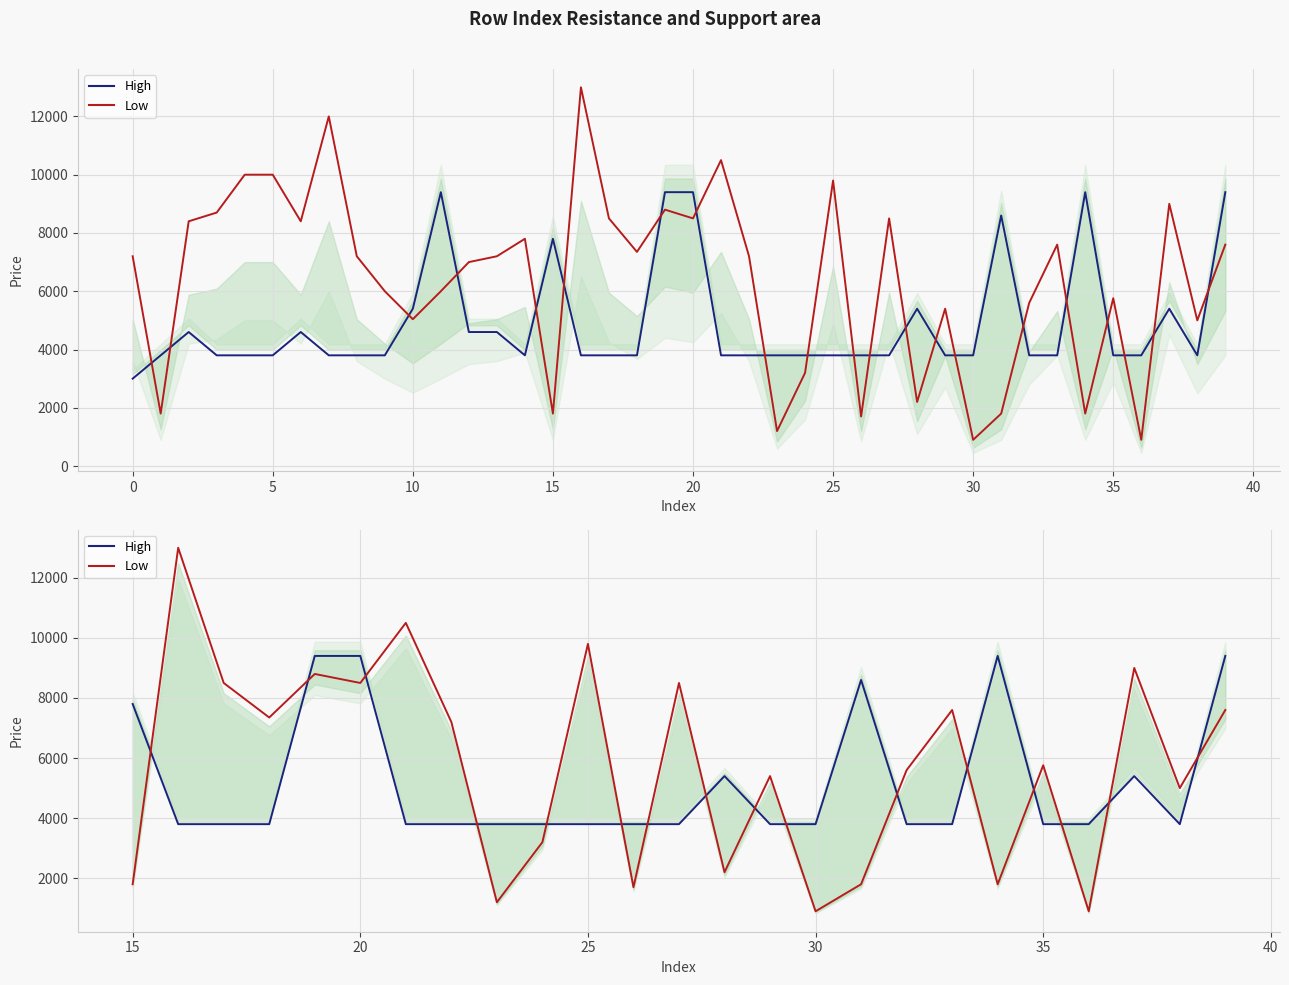

True or false: High has a value of 6401 at 40.

False